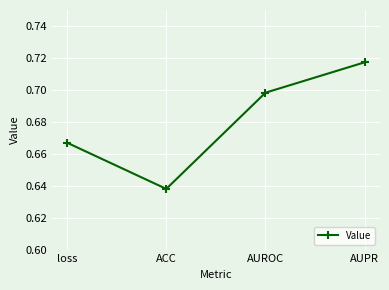

At which category does the chart reach its peak across all series?

AUPR